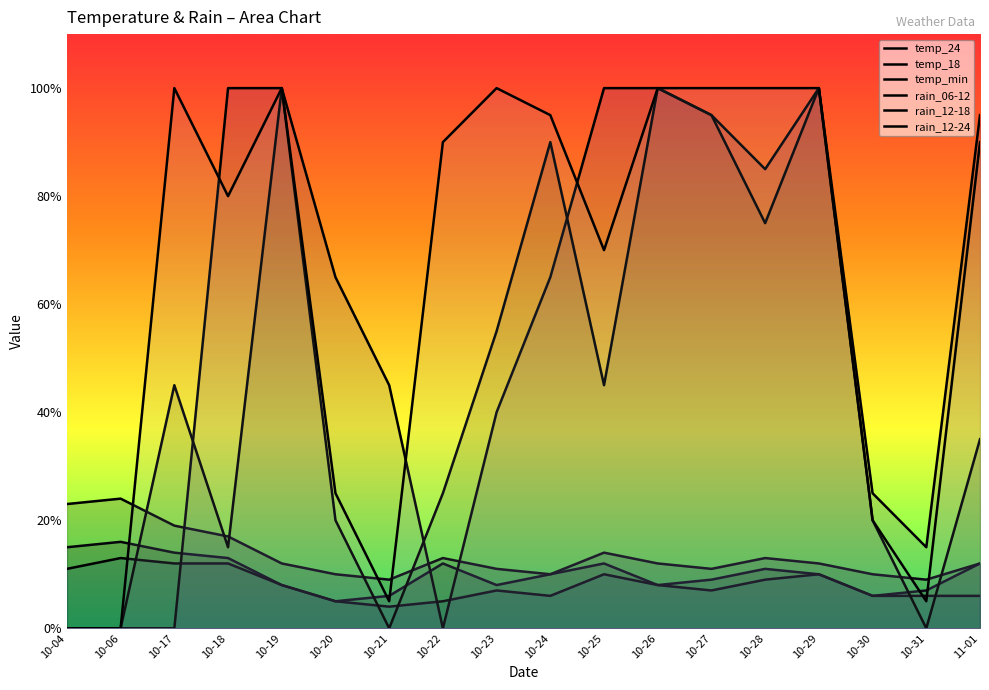

List the labels in order of rain_06-12 value, largest first.

10-18, 10-19, 10-25, 10-26, 10-29, 10-27, 11-01, 10-28, 10-20, 10-24, 10-21, 10-23, 10-30, 10-31, 10-04, 10-06, 10-17, 10-22